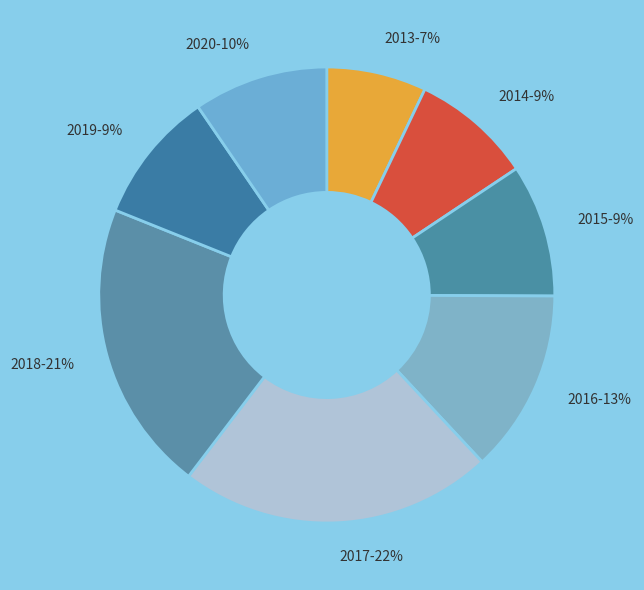

How many slices are in this pie chart?

8